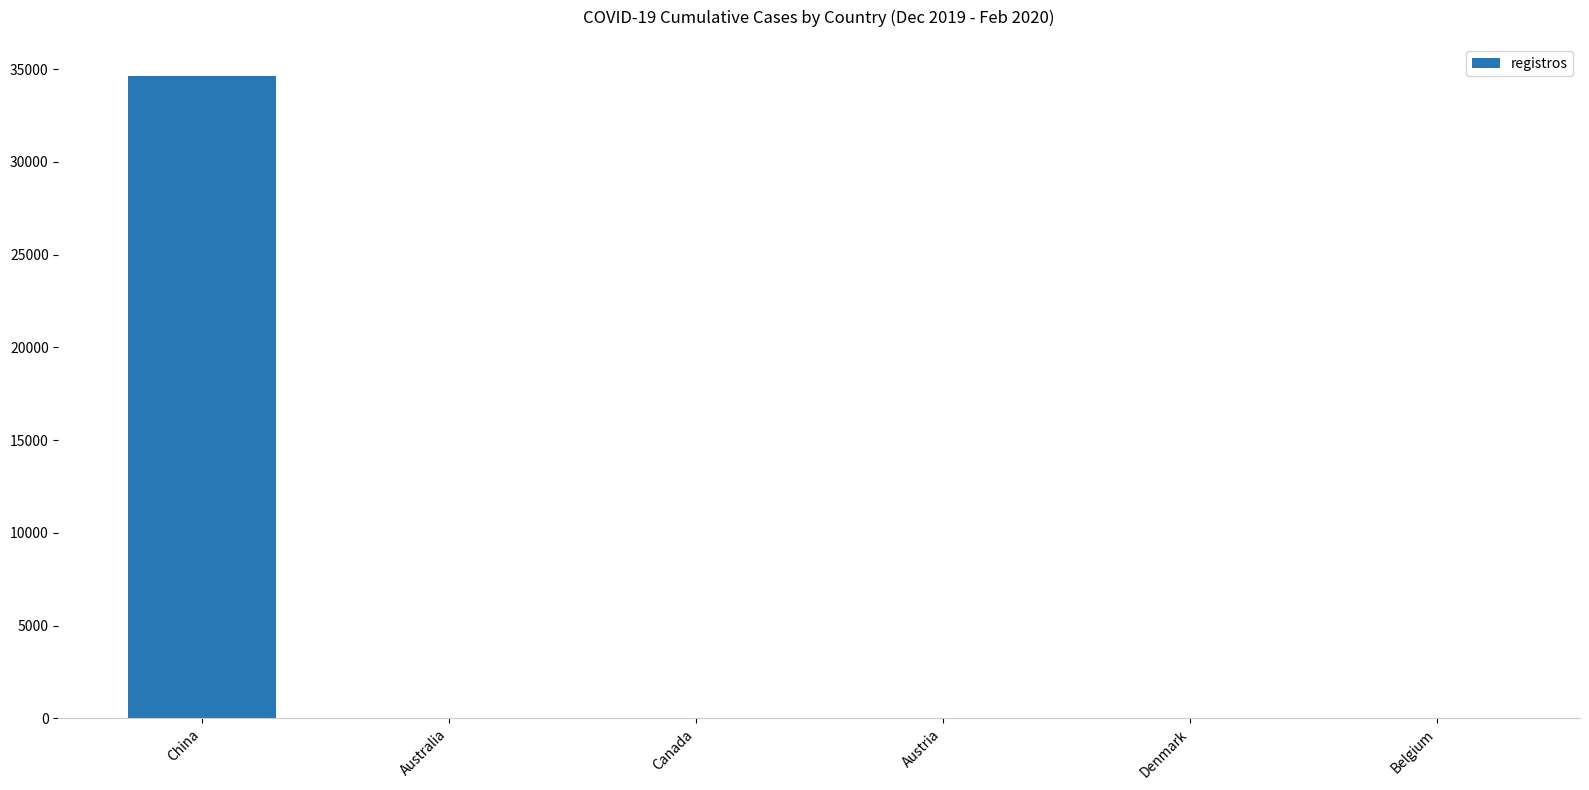

What is the sum of all values?

34640